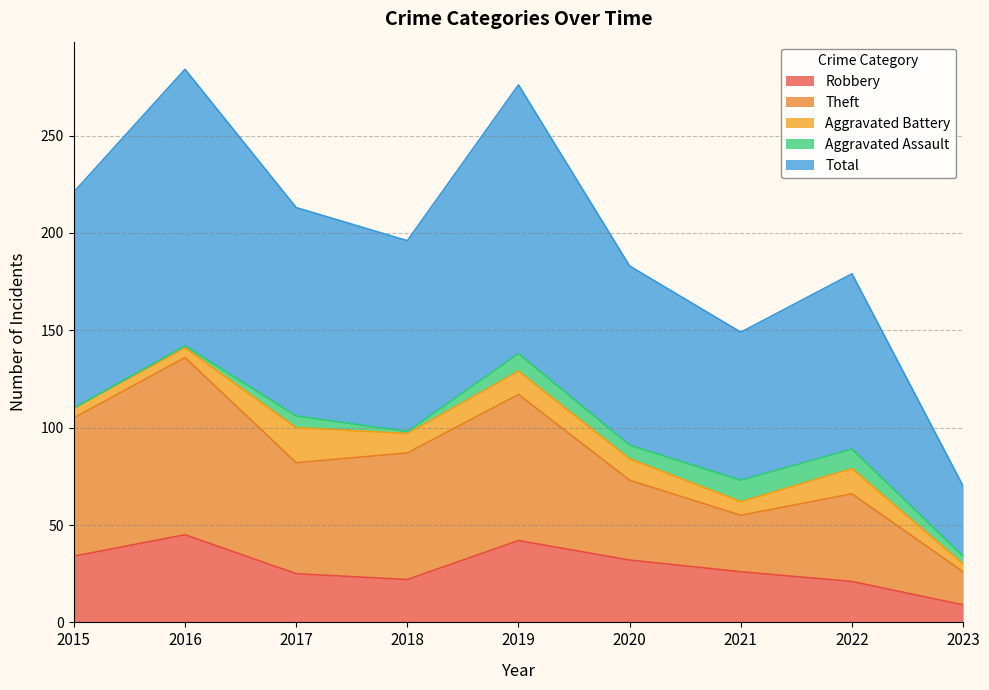

True or false: Robbery and Total cross at least once.

False